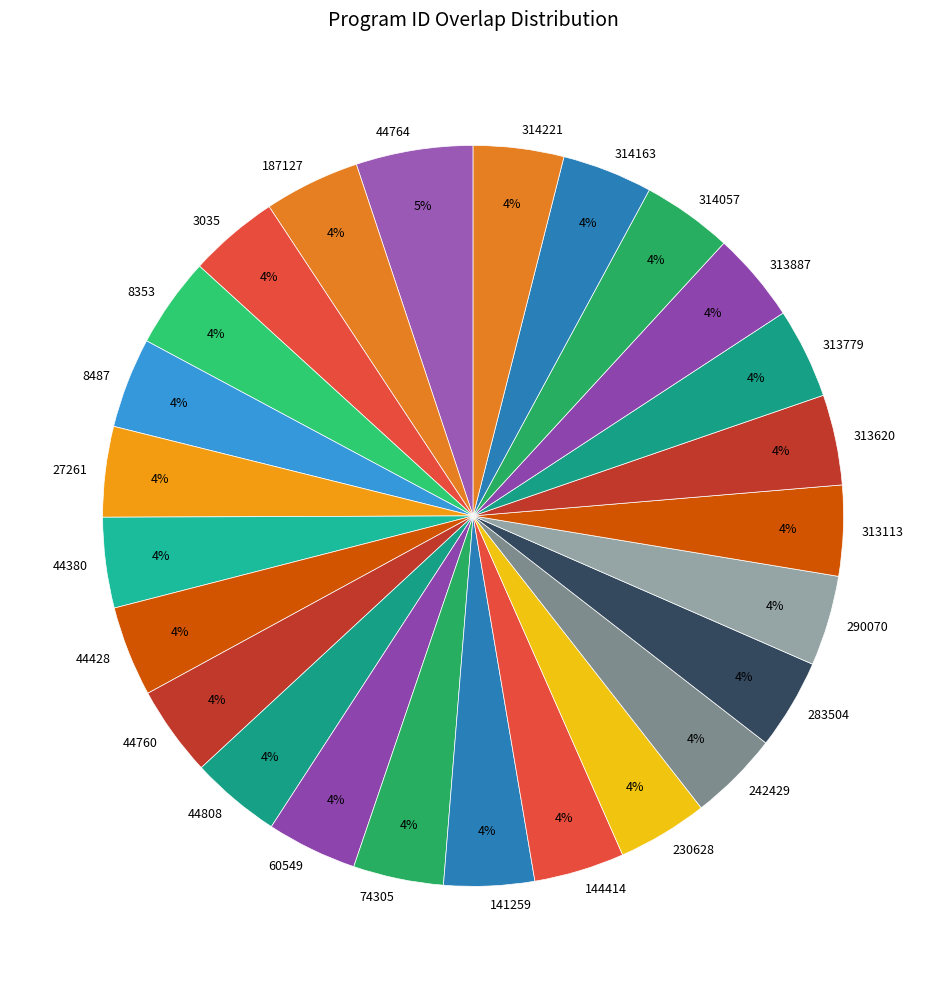

Count the number of slices in the pie.

25